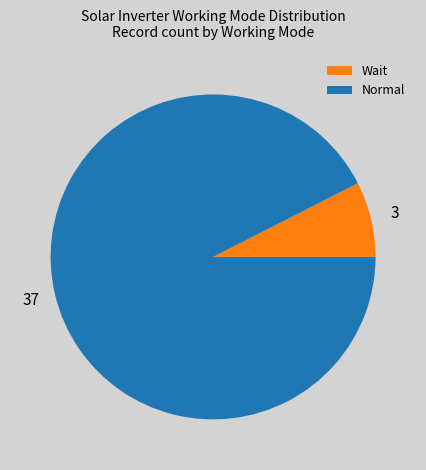

Between Normal and Wait, which is larger?

Normal